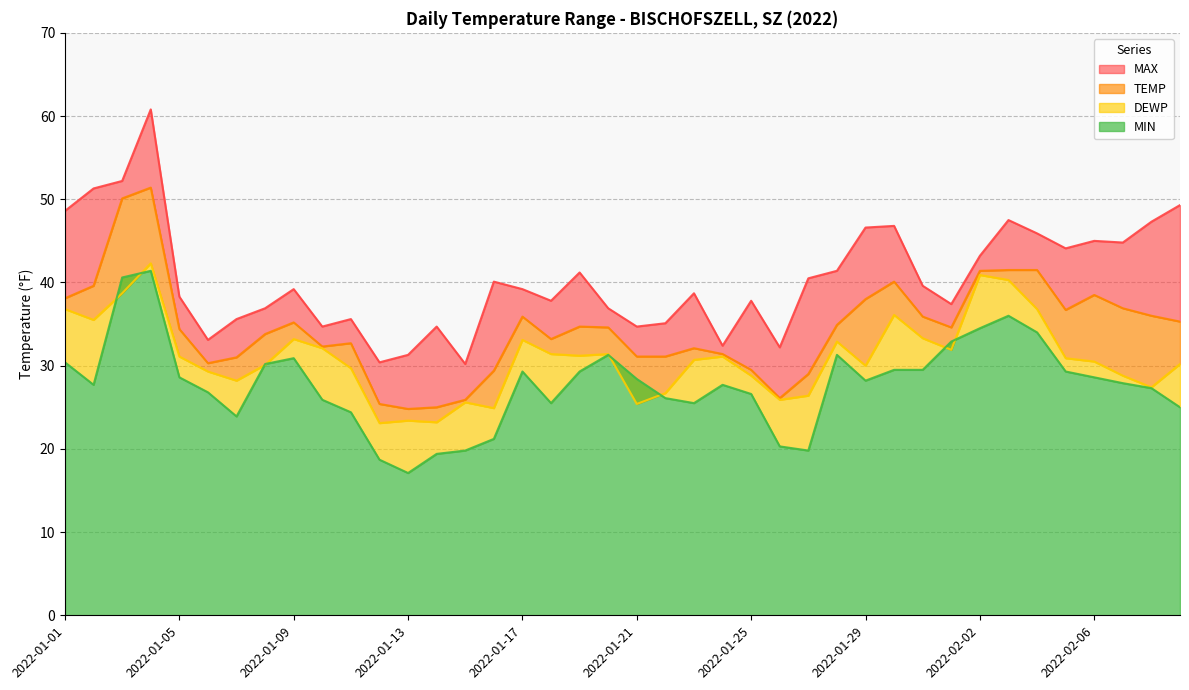

What is the approximate value of MIN at 2022-01-31?

29.5